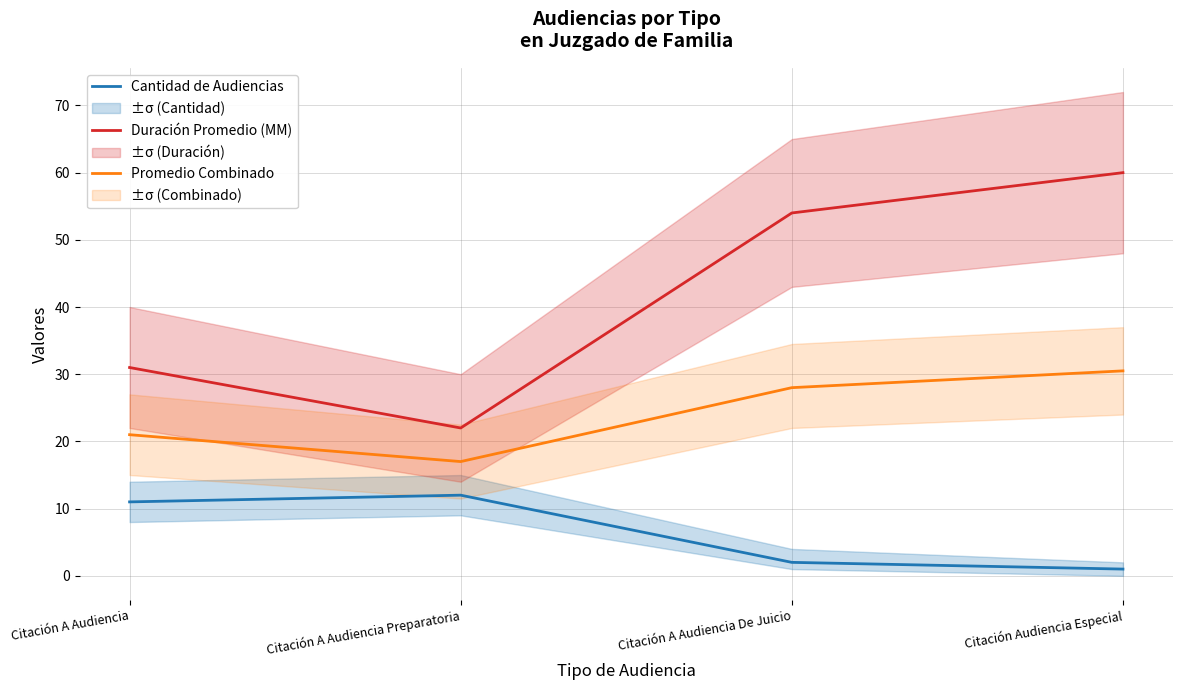

True or false: Cantidad de Audiencias has a value of 6.4 at Citación A Audiencia Preparatoria.

False